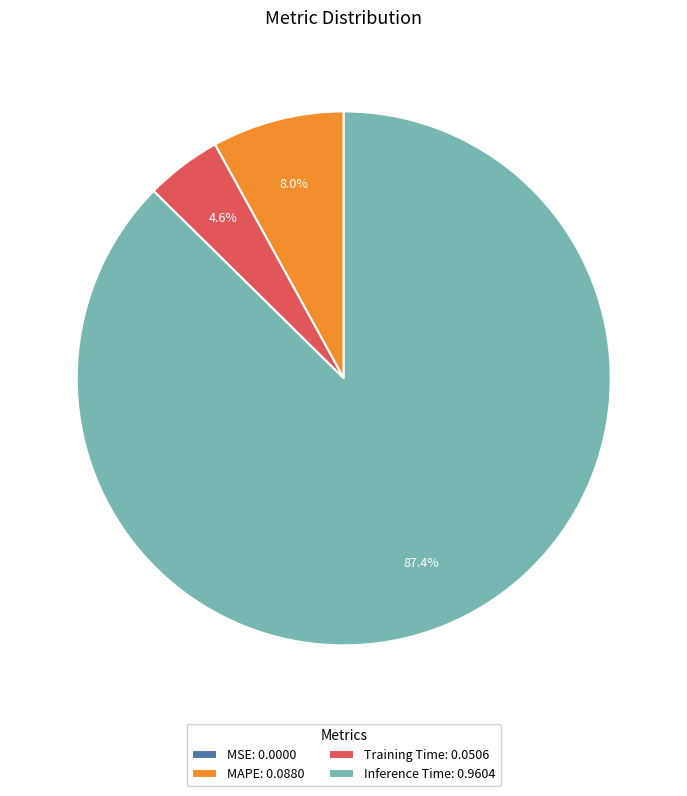

To the nearest percent, what is the difference between the largest and smallest slice percentages?

87%